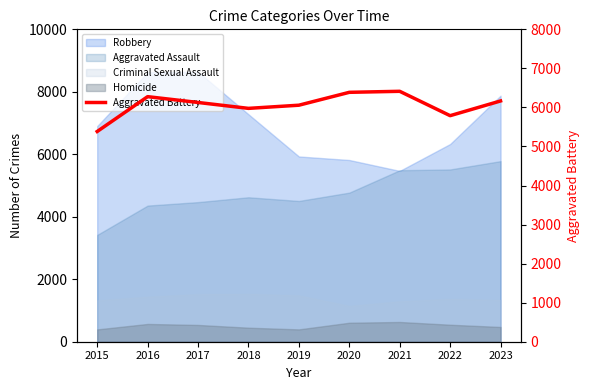

What is the change in value from 2017 to 2022?

-338